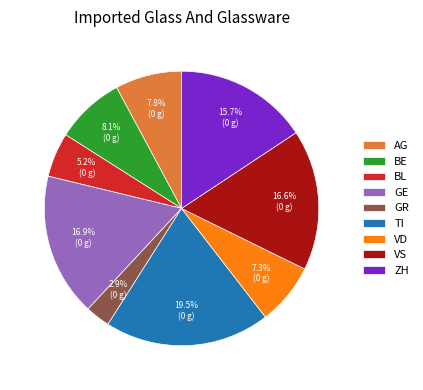

To the nearest percent, what percentage of the pie is GR?

3%